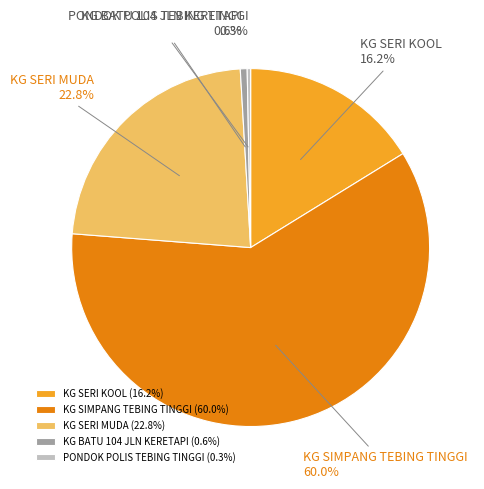

What is the largest slice in the pie chart?

KG SIMPANG TEBING TINGGI